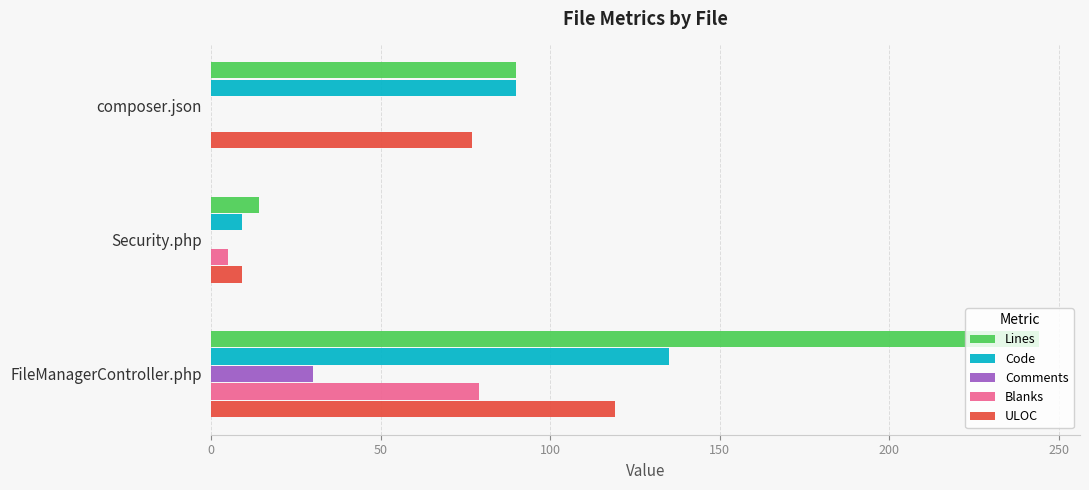

Is it true that Blanks equals 79 at FileManagerController.php?

True